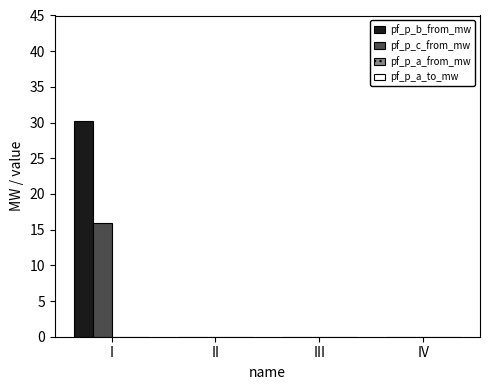

True or false: pf_p_c_from_mw has a value of 0.0 at II.

True